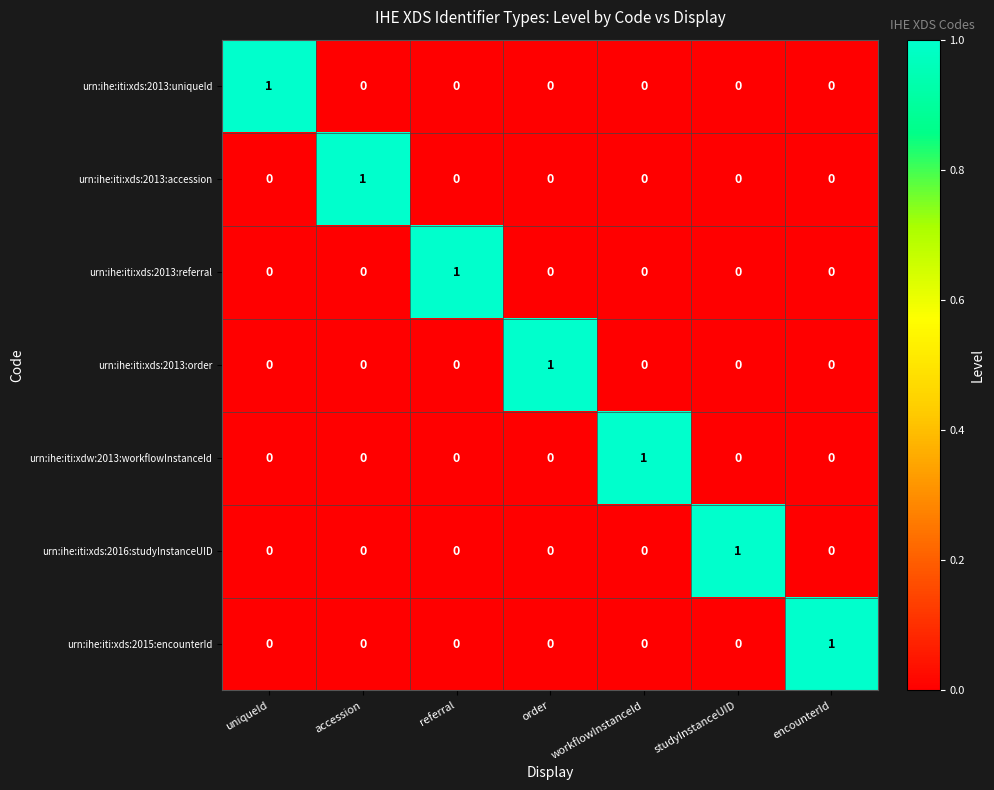

How many urn:ihe:iti:xds:2015:encounterId values are between 0 and 1?

7